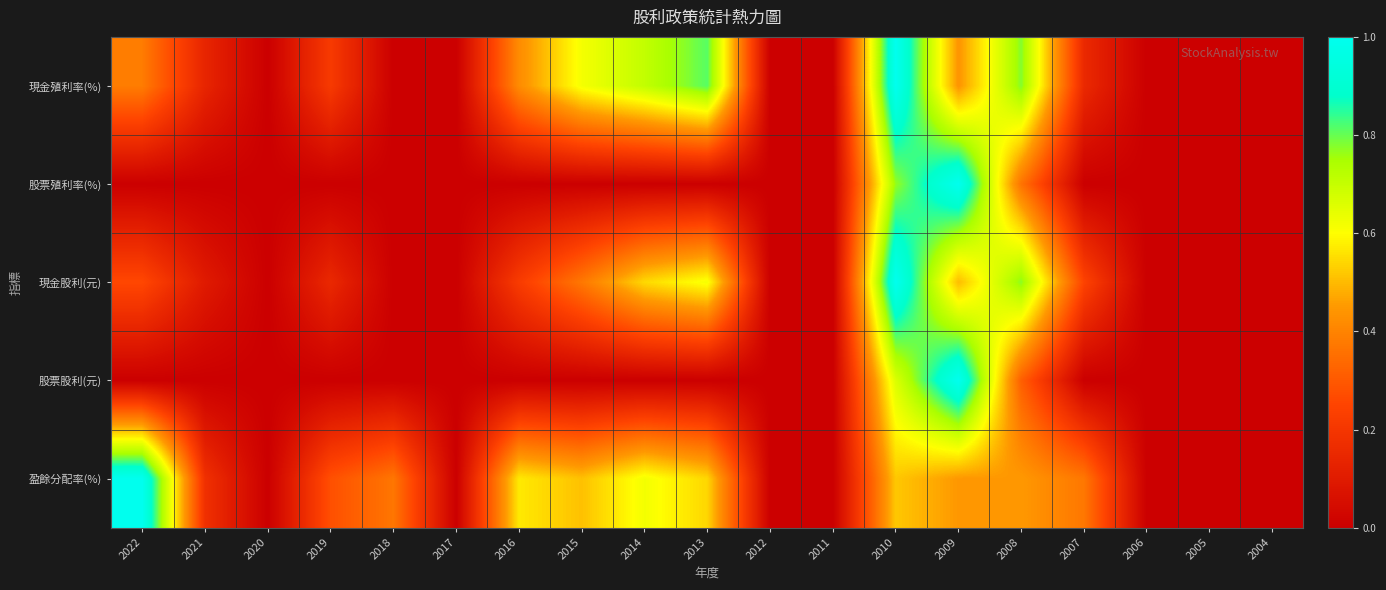

Which series changed the most between 2020 and 2016?

盈餘分配率(%)